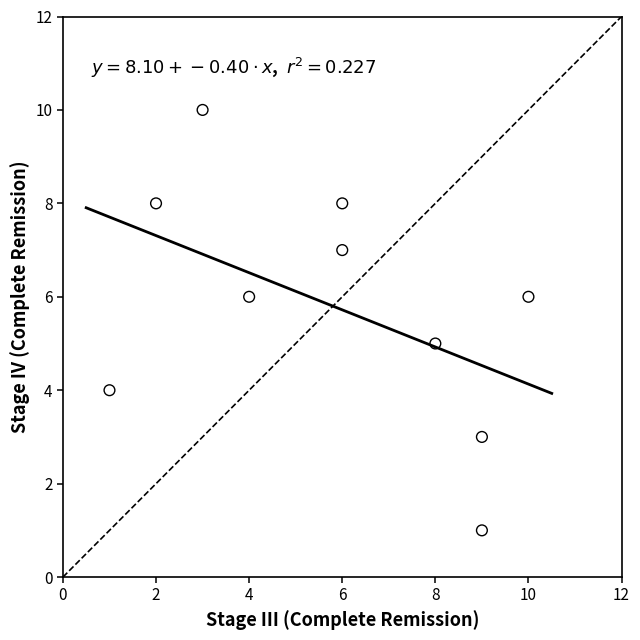

What is the range of Y values (max minus min)?

9